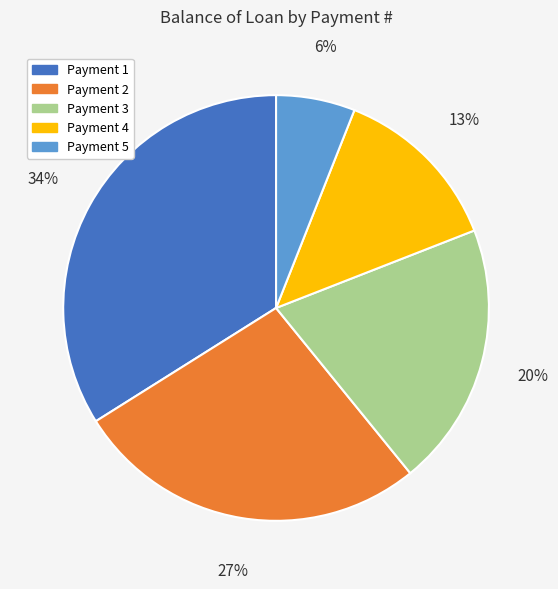

Is the sum of Payment 3 and Payment 5 greater than half?

No